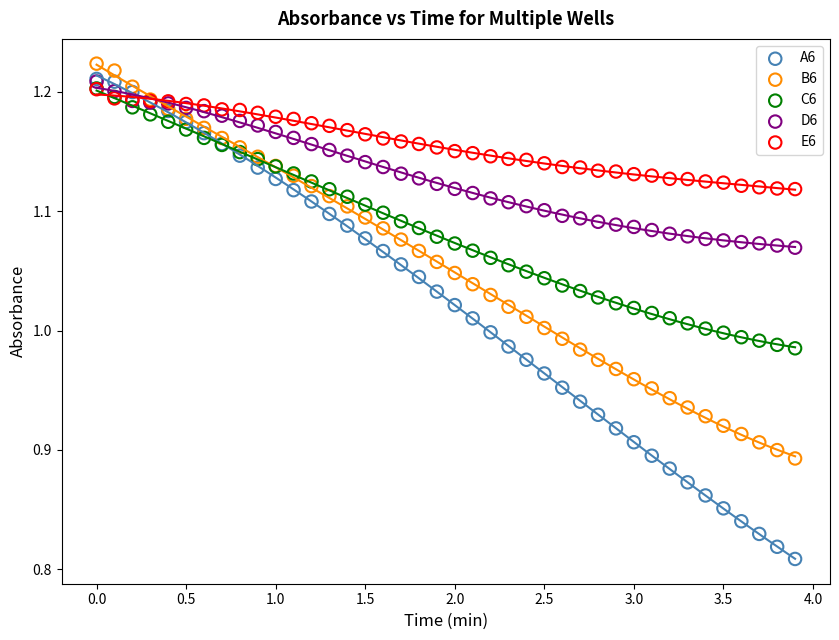

What are all the series names shown in the legend?

A6, B6, C6, D6, E6